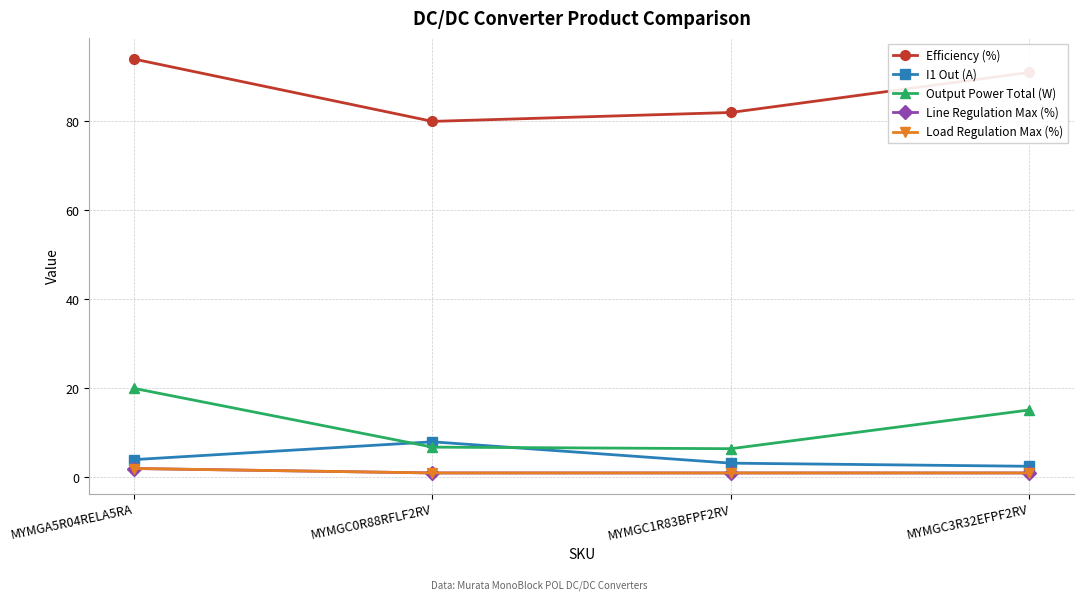

Reading right to left, extract all data points from this chart.

Efficiency (%): MYMGC3R32EFPF2RV=91.0	MYMGC1R83BFPF2RV=82.0	MYMGC0R88RFLF2RV=80.0	MYMGA5R04RELA5RA=94.0
I1 Out (A): MYMGC3R32EFPF2RV=2.5	MYMGC1R83BFPF2RV=3.2	MYMGC0R88RFLF2RV=8.0	MYMGA5R04RELA5RA=4.0
Output Power Total (W): MYMGC3R32EFPF2RV=15.2	MYMGC1R83BFPF2RV=6.5	MYMGC0R88RFLF2RV=6.8	MYMGA5R04RELA5RA=20.0
Line Regulation Max (%): MYMGC3R32EFPF2RV=1.0	MYMGC1R83BFPF2RV=1.0	MYMGC0R88RFLF2RV=1.0	MYMGA5R04RELA5RA=2.0
Load Regulation Max (%): MYMGC3R32EFPF2RV=1.0	MYMGC1R83BFPF2RV=1.0	MYMGC0R88RFLF2RV=1.0	MYMGA5R04RELA5RA=2.0